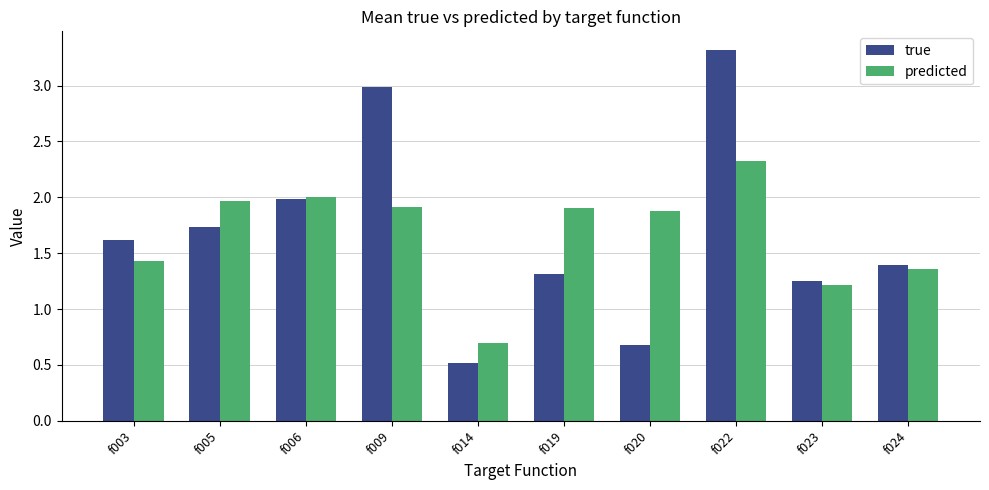

At how many categories does at least one series exceed 1?

9